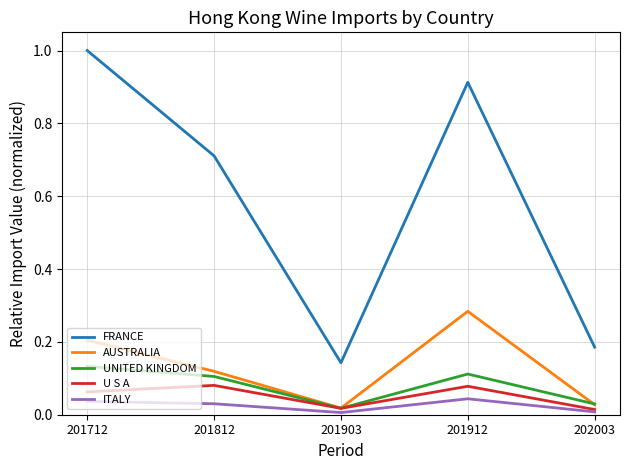

True or false: FRANCE and UNITED KINGDOM intersect in this chart.

False